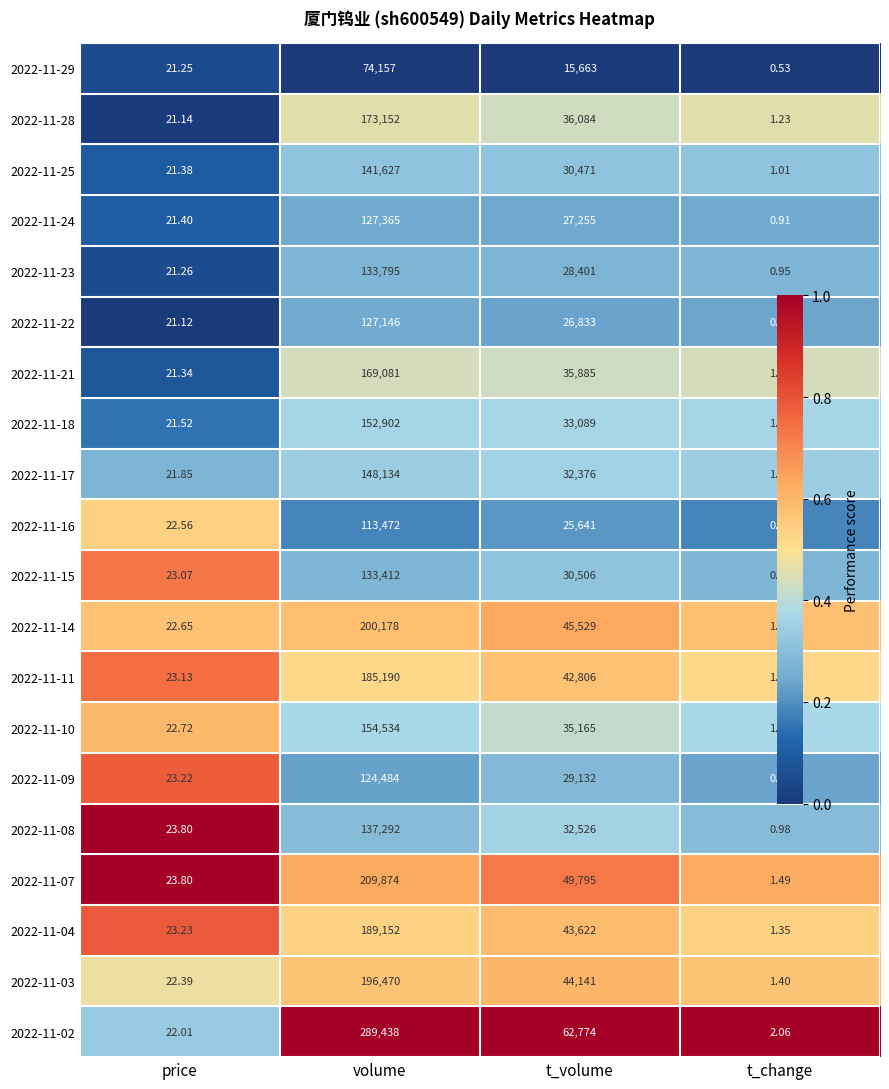

Which label corresponds to the smallest value in the chart?

t_change